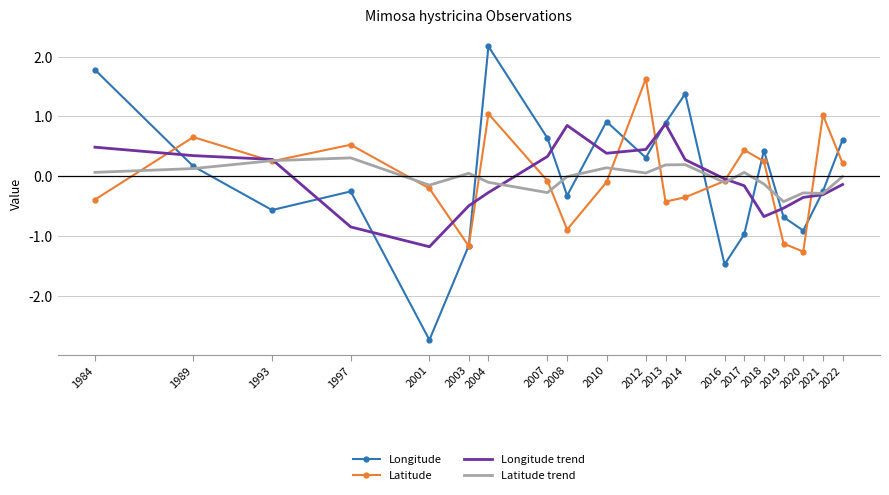

What is the approximate value of Latitude at 2017?

0.4